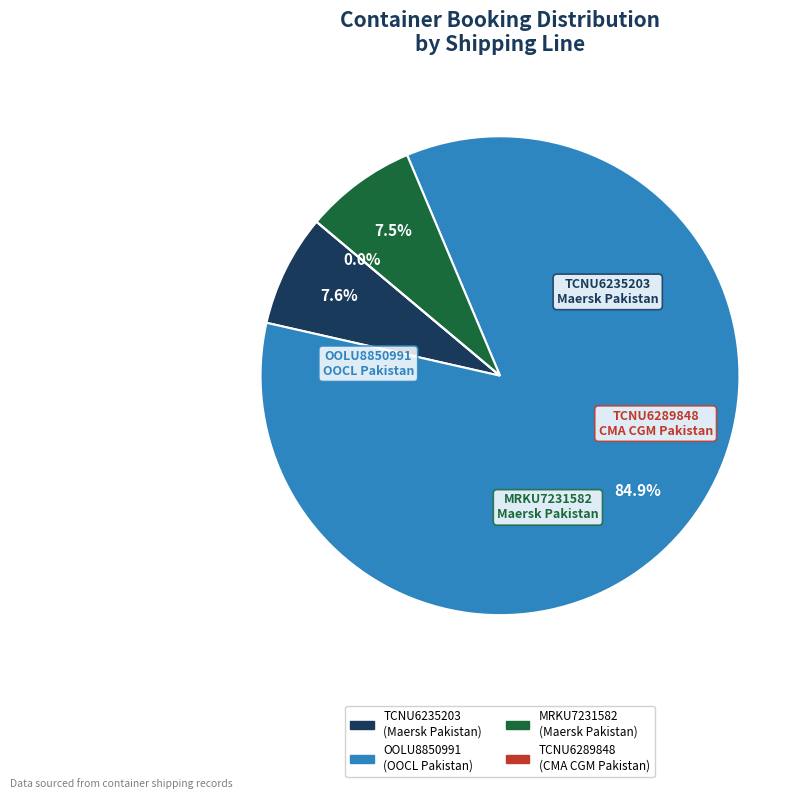

Rank the categories by value from lowest to highest.

TCNU6289848, MRKU7231582, TCNU6235203, OOLU8850991